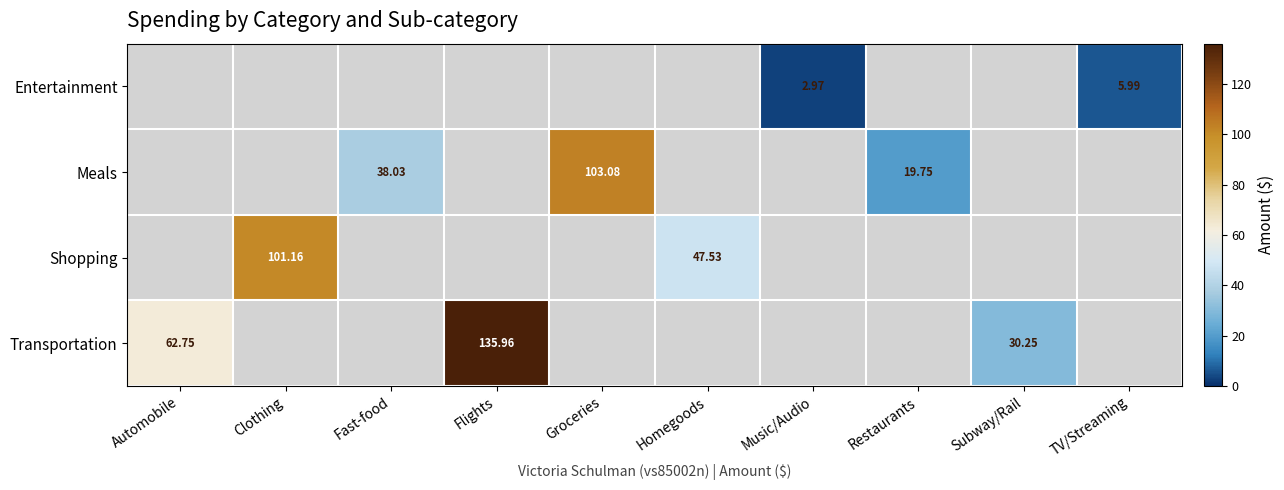

Which category has the highest value across all series?

Flights